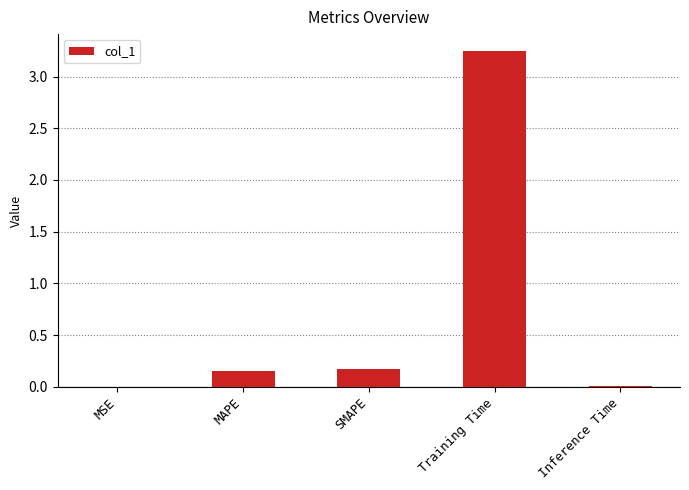

True or false: the data shows 0.3 at MAPE.

False